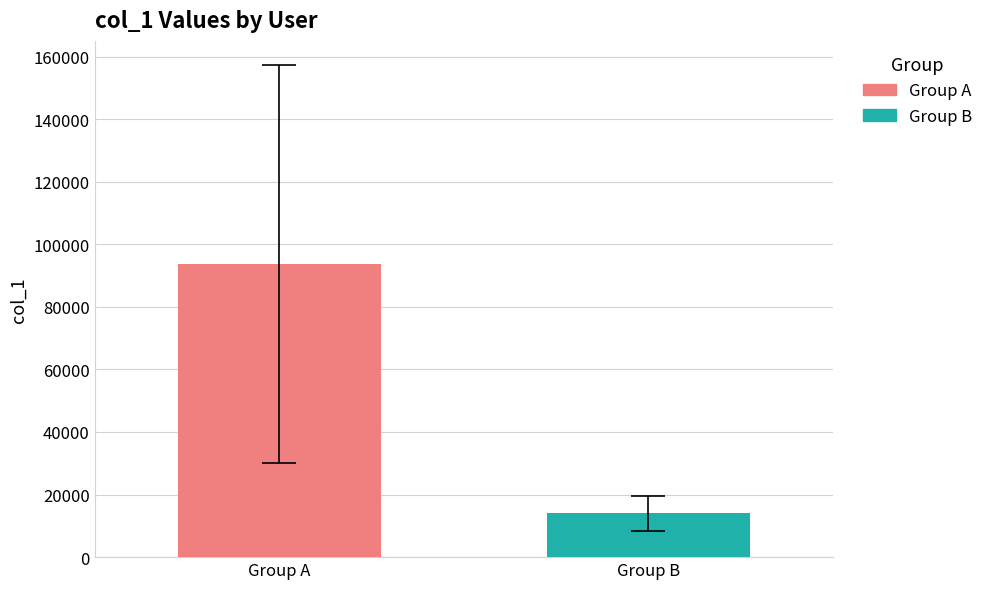

How many categories are shown in the chart?

1